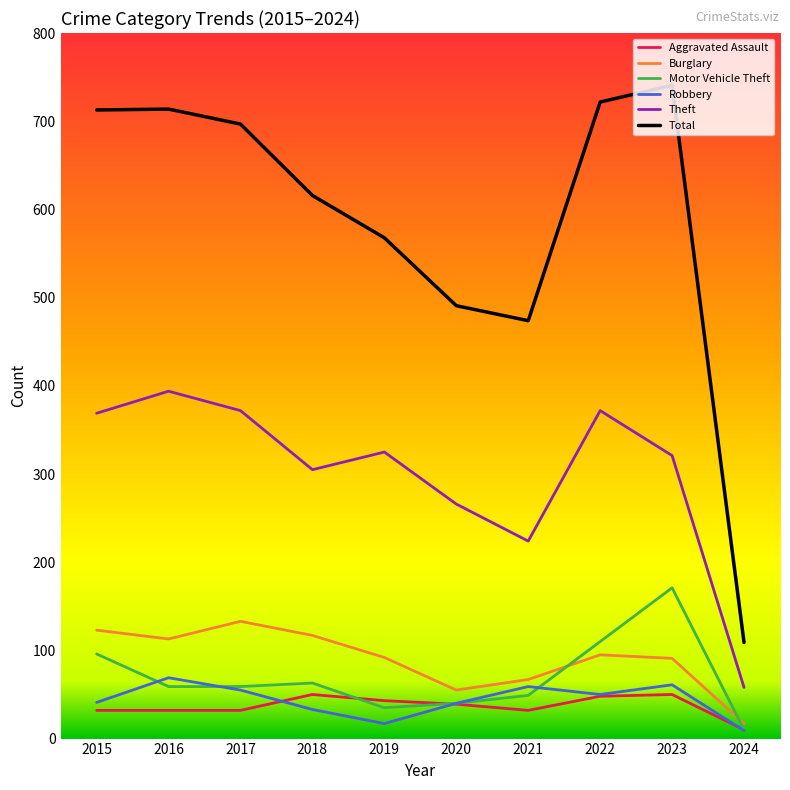

At which label does Burglary reach its minimum?

2024